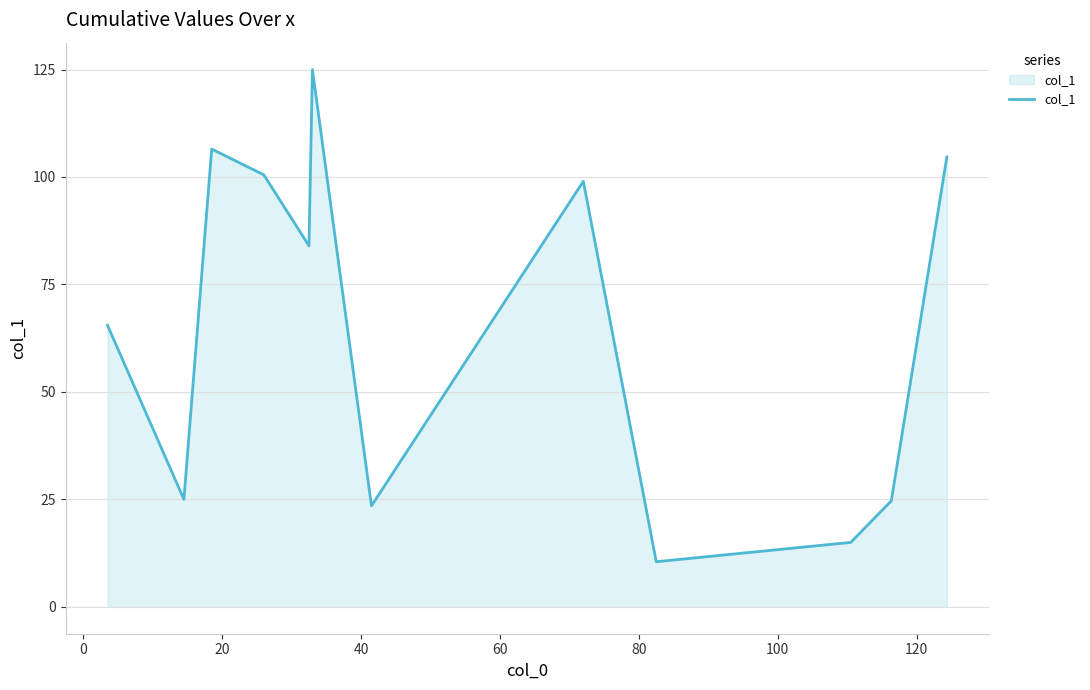

What is the maximum value shown in the chart?

125.0